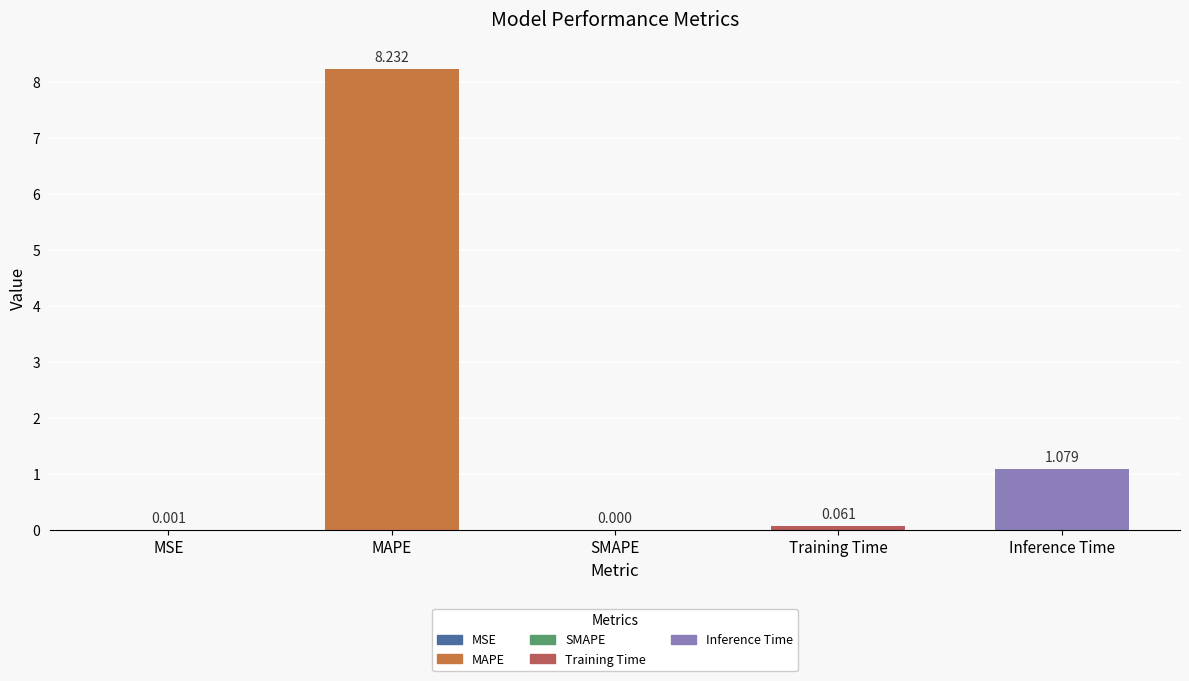

Are the bars grouped side by side (vs. stacked)?

No